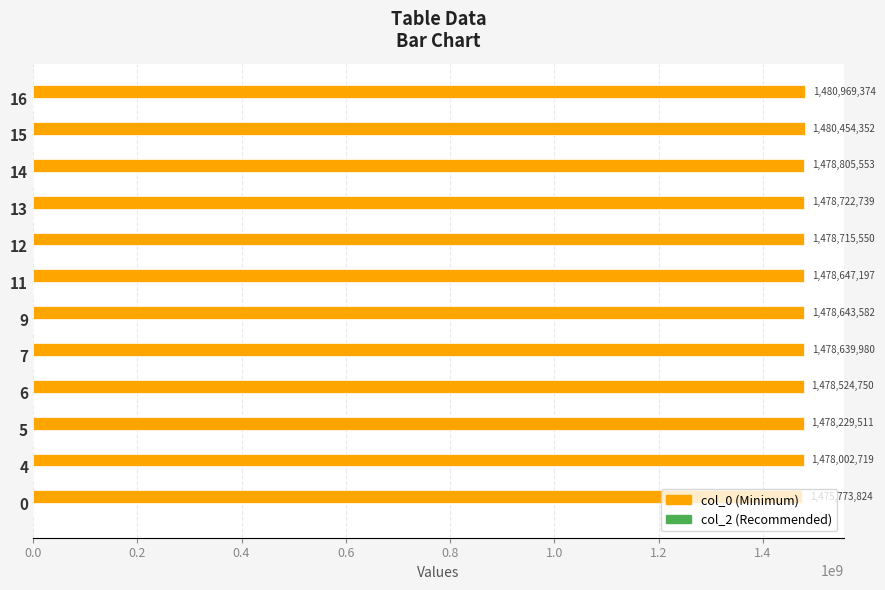

Read the value at 11.

1478647197